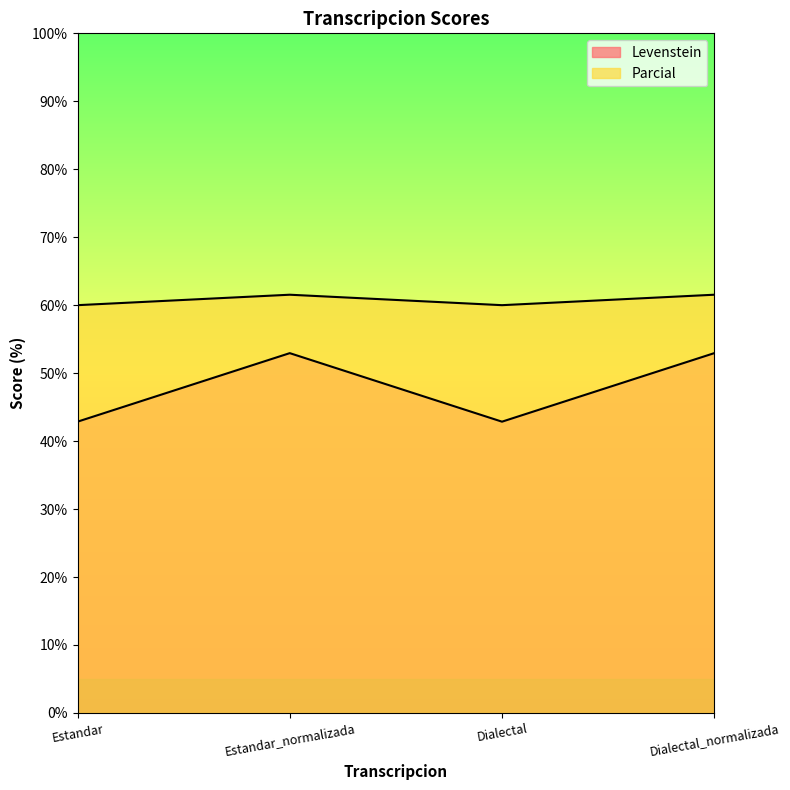

How many lines are shown in the chart?

2